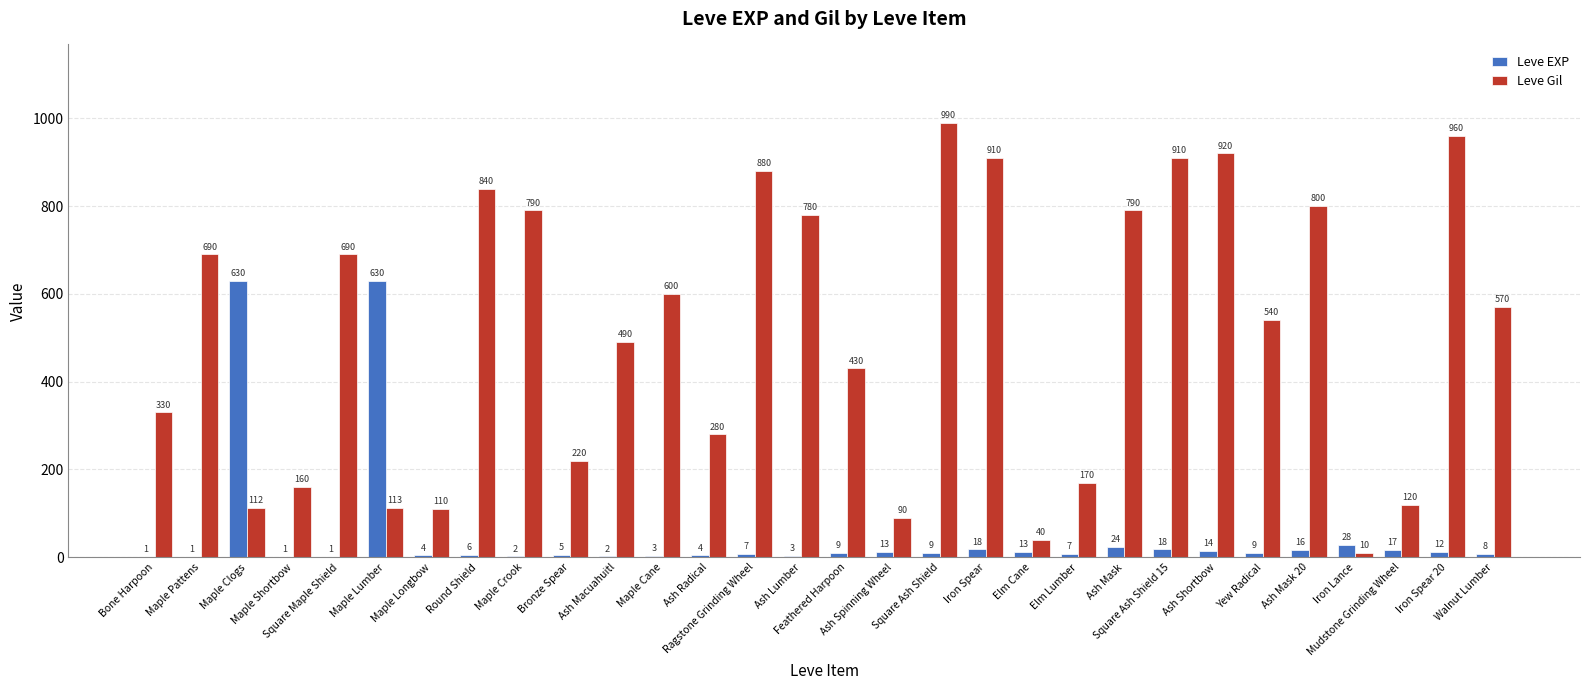

How many categories are shown in the chart?

30